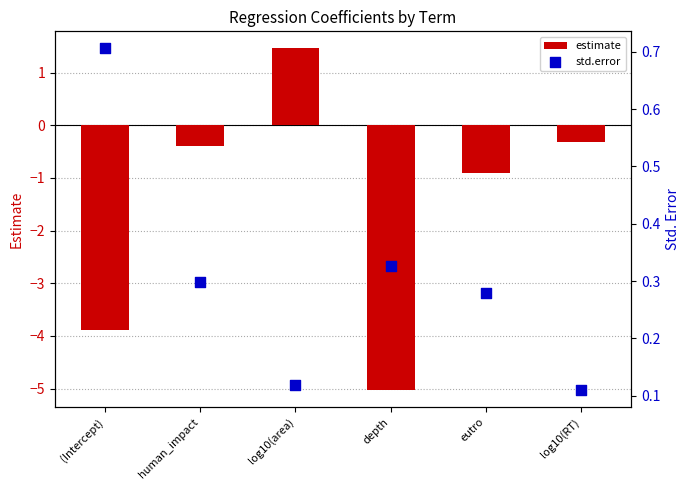

At which category is the sum across all series the highest?

log10(area)